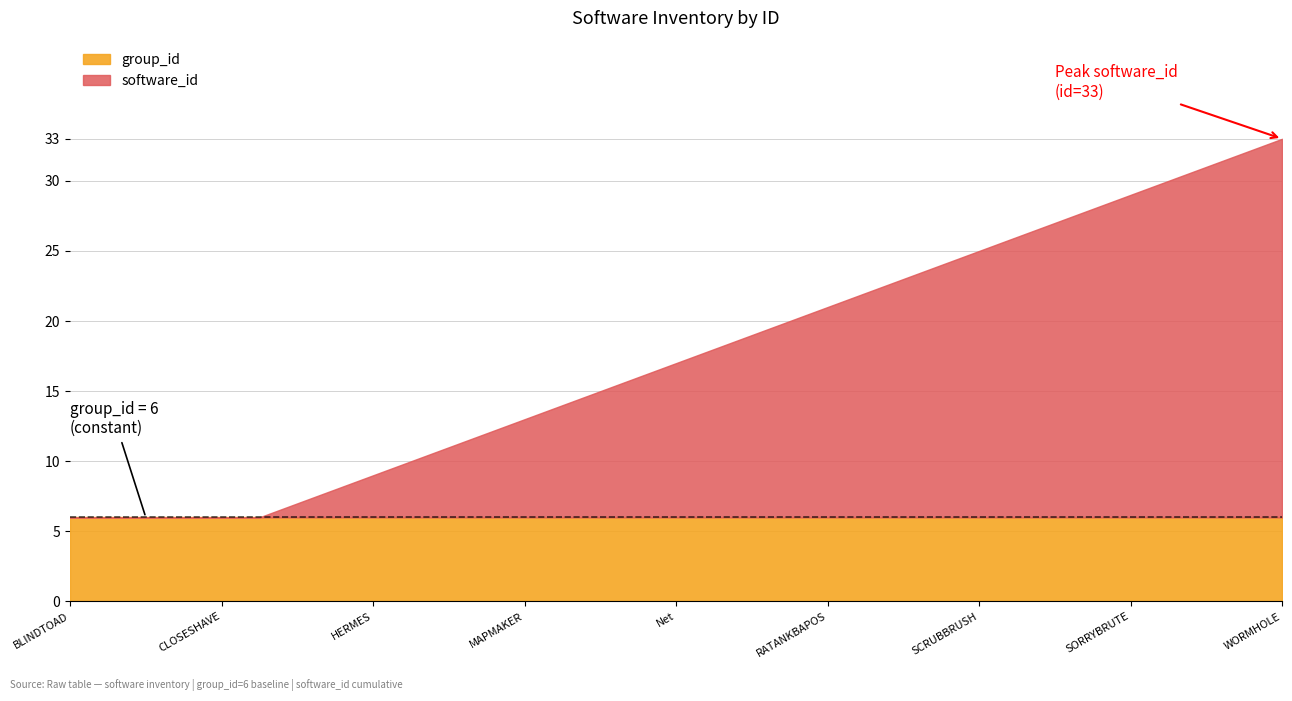

At which label does software_id reach its minimum?

BLINDTOAD